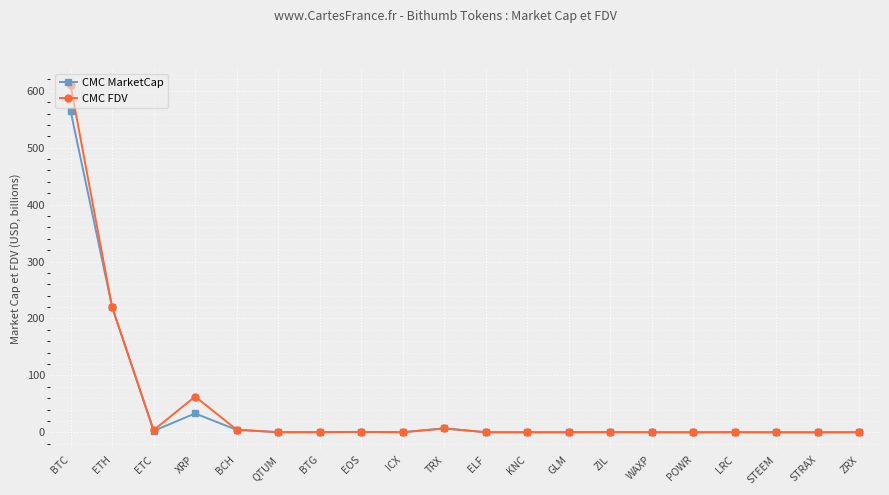

What is the spread (max minus min) of values at BTC?

45.0